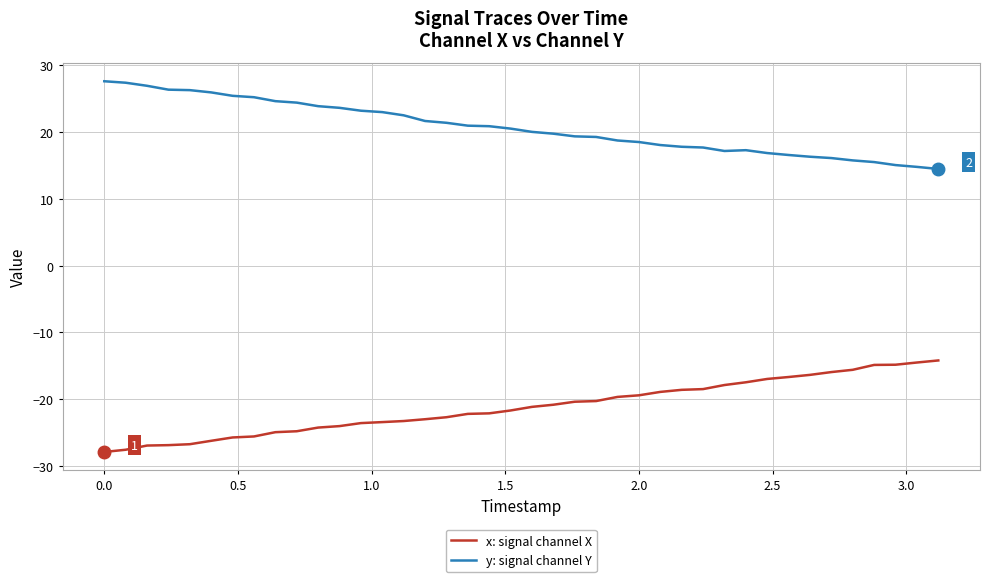

True or false: y: signal channel Y and x: signal channel X cross at least once.

False